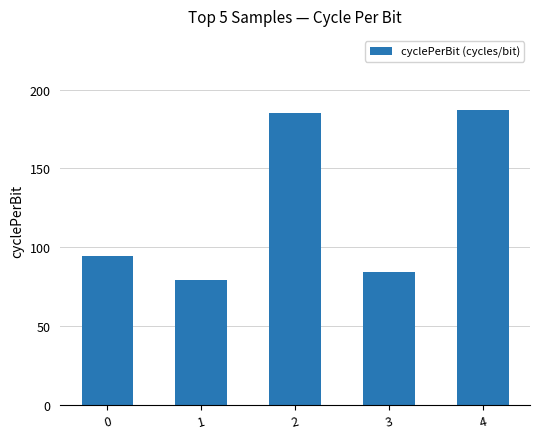

What is the smallest value displayed?

78.9